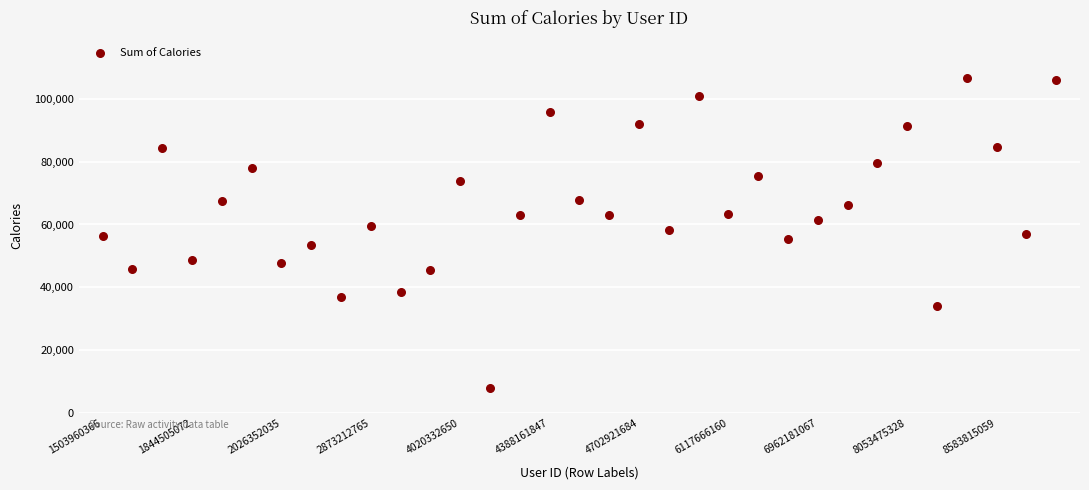

What is the range of Y values (max minus min)?

98639